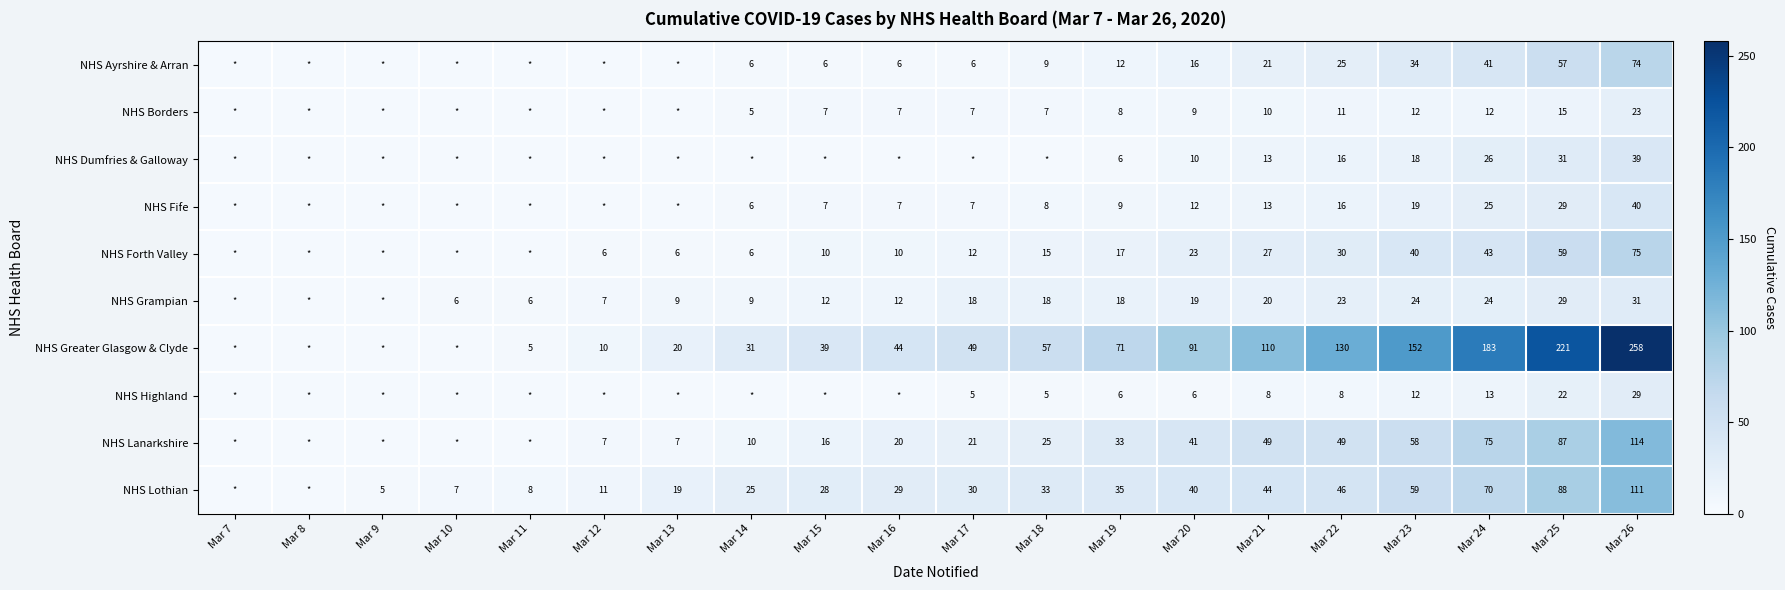

True or false: NHS Forth Valley has a value of 10 at Mar 15.

True